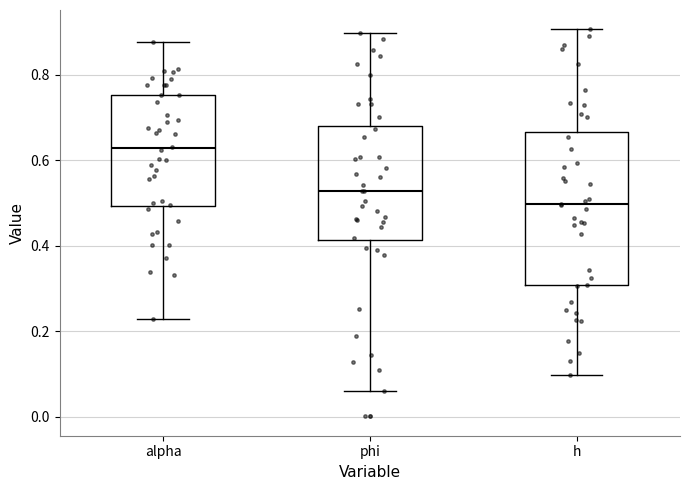

Reading left to right, read every box against the y-axis: the position of its median line, the range the box covers, and the ends of its whiskers. The values are not printed on the chart, so give them approximately, as read against the axis.

alpha: median 0.62, box 0.50 to 0.76, whiskers 0.22 to 0.88
phi: median 0.52, box 0.42 to 0.68, whiskers 0.06 to 0.90
h: median 0.50, box 0.30 to 0.66, whiskers 0.10 to 0.90